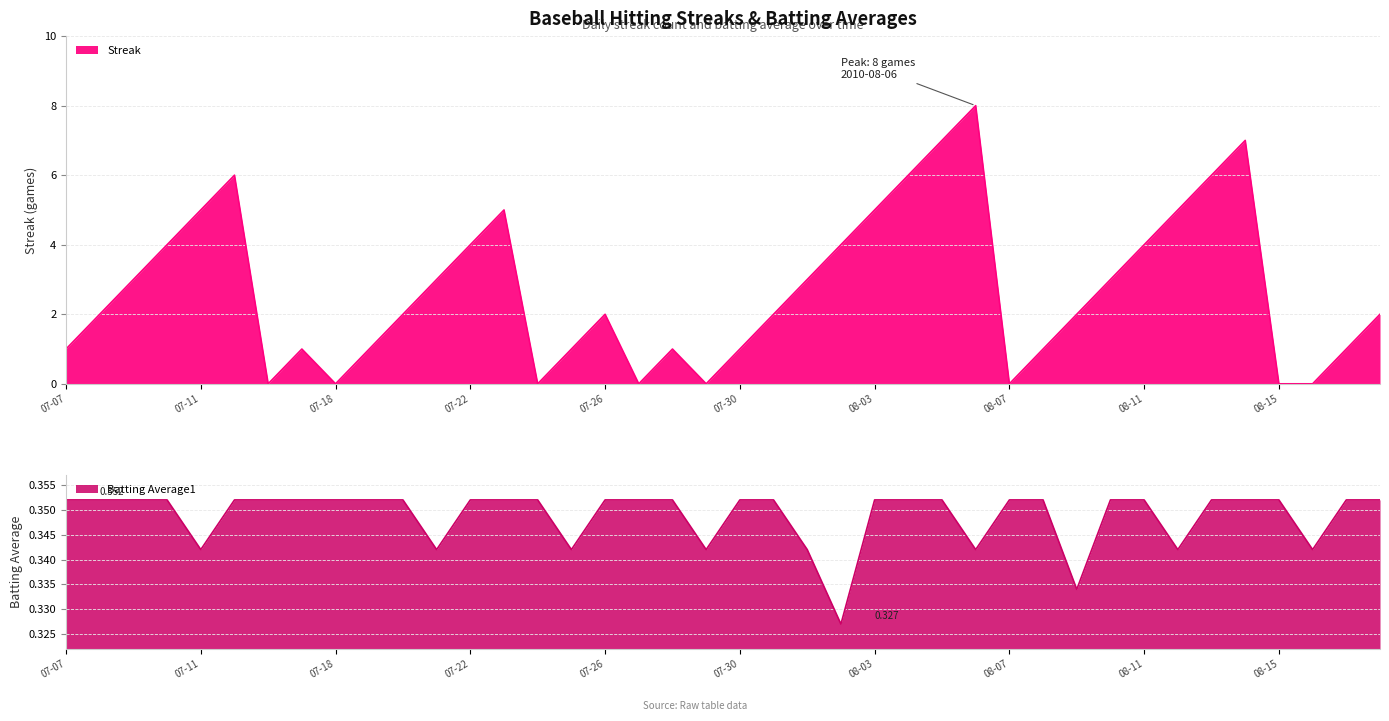

What is the sum of all Batting Average1 values?

14.0